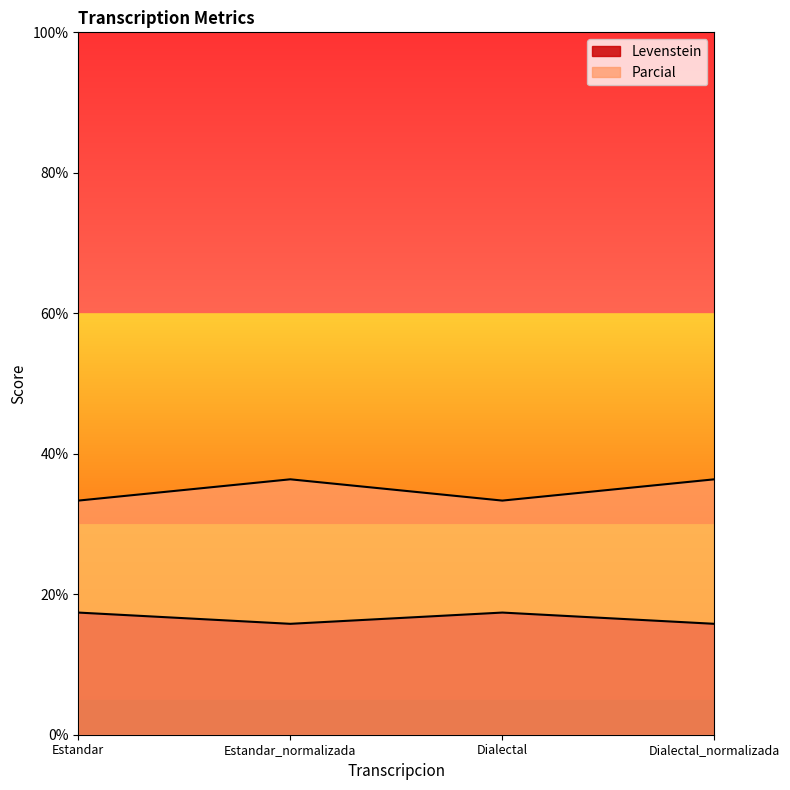

Count the number of categories in the chart.

4